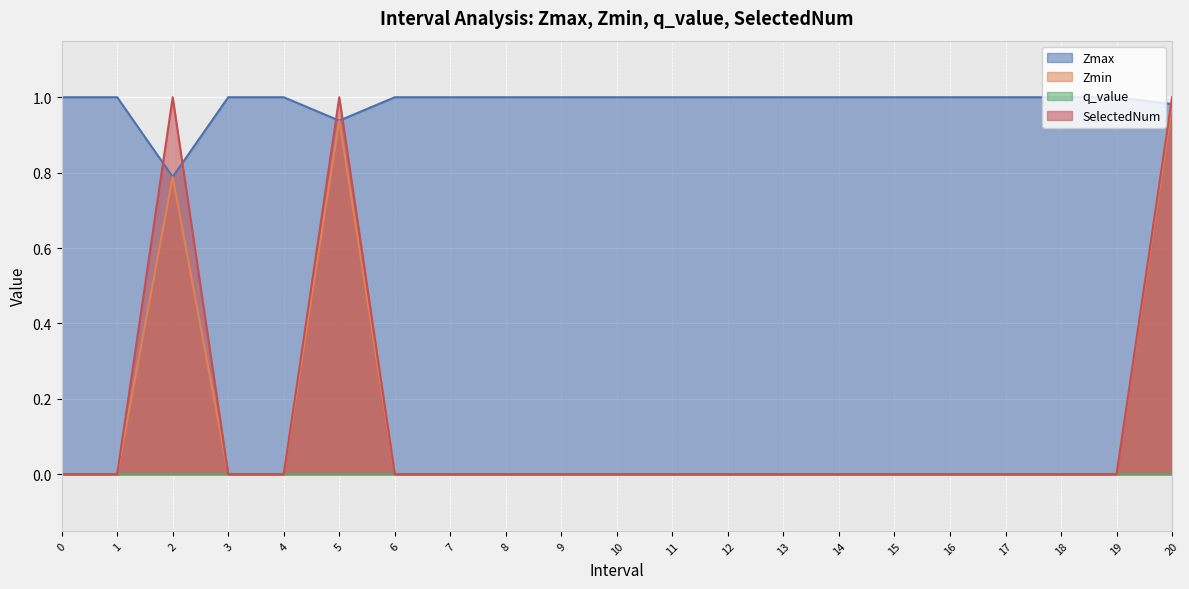

The value of Zmin at 5 is 0.9. True or false?

True